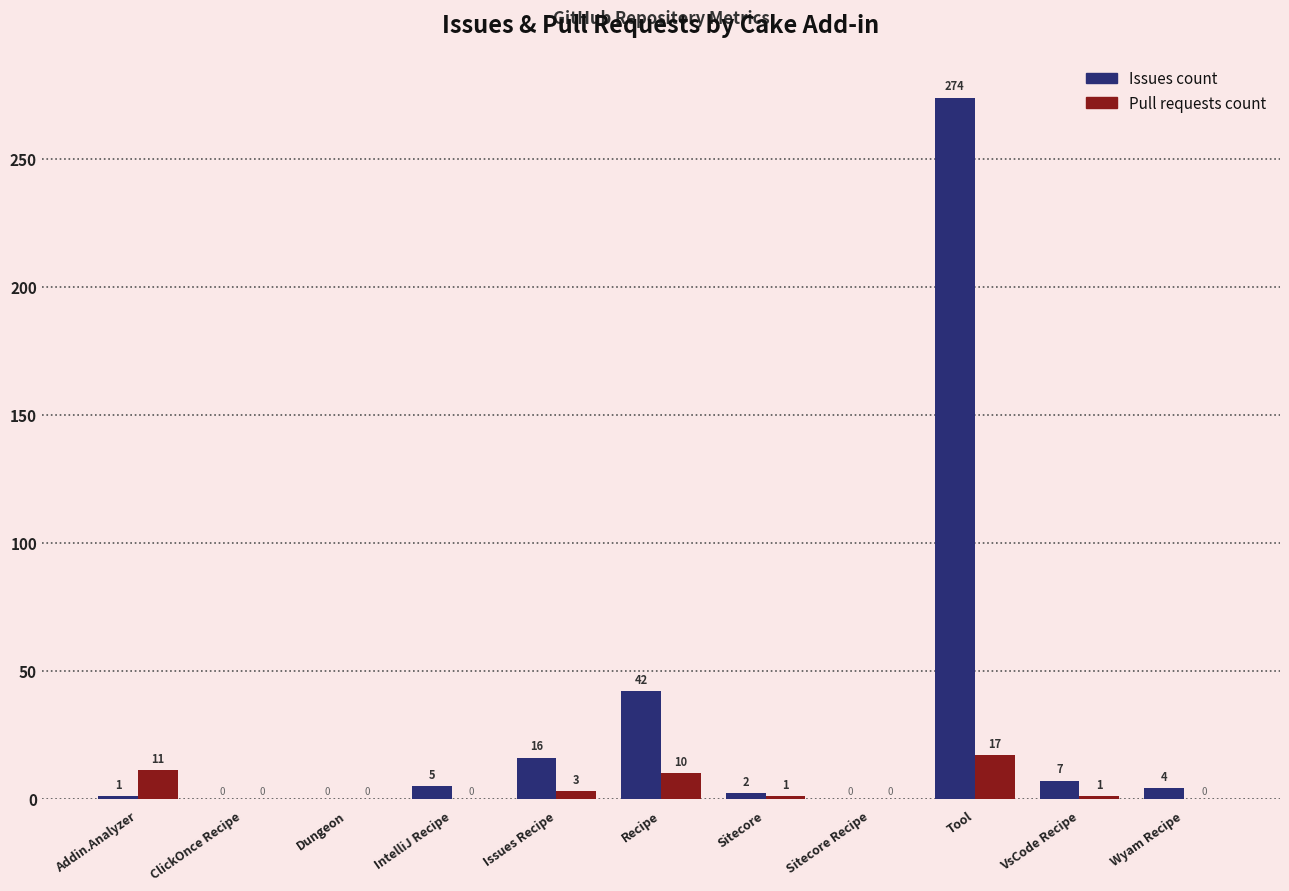

How many distinct data groups are displayed?

2